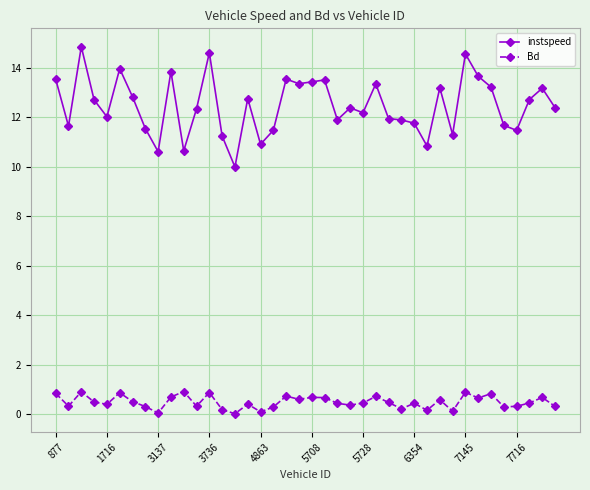

True or false: instspeed has more than 1 points higher than both neighbors.

True